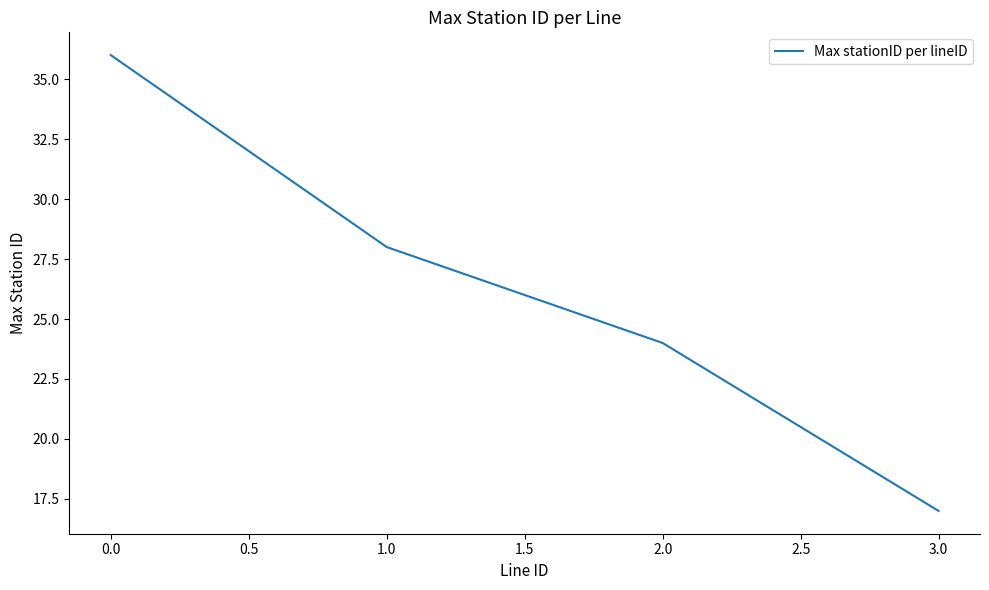

Is it true that the value at 2.0 is 41?

False